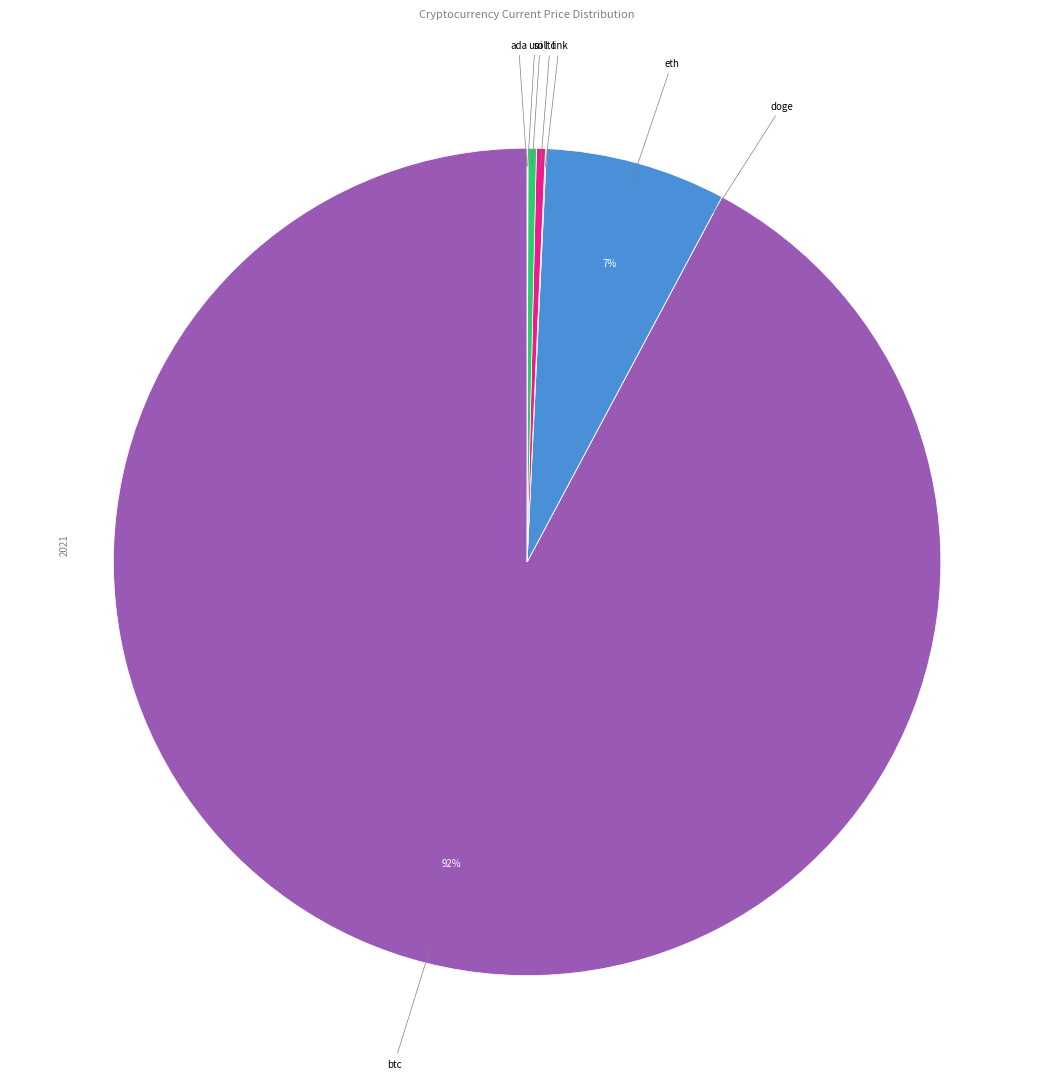

Count the number of slices in the pie.

8